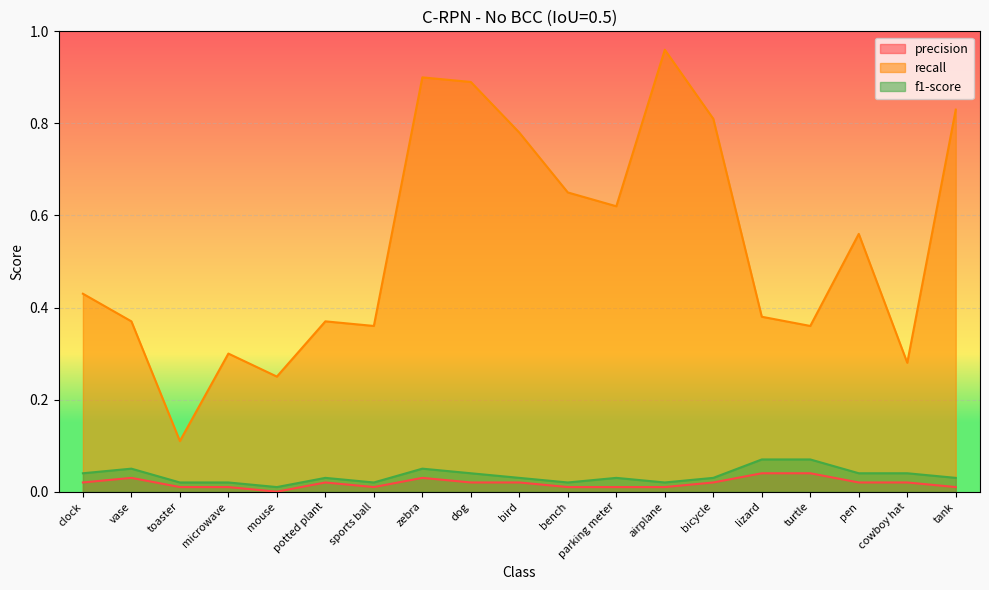

At which category does the chart reach its peak across all series?

airplane